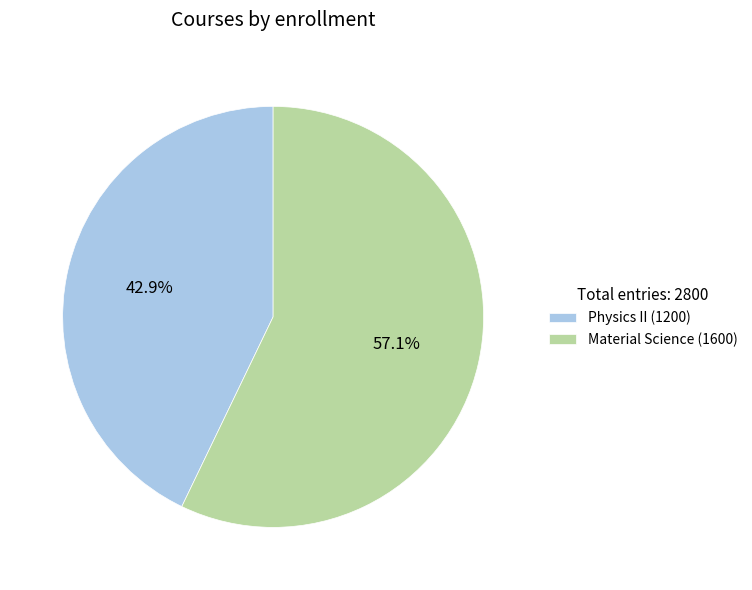

To the nearest percent, what portion does Material Science represent?

57%